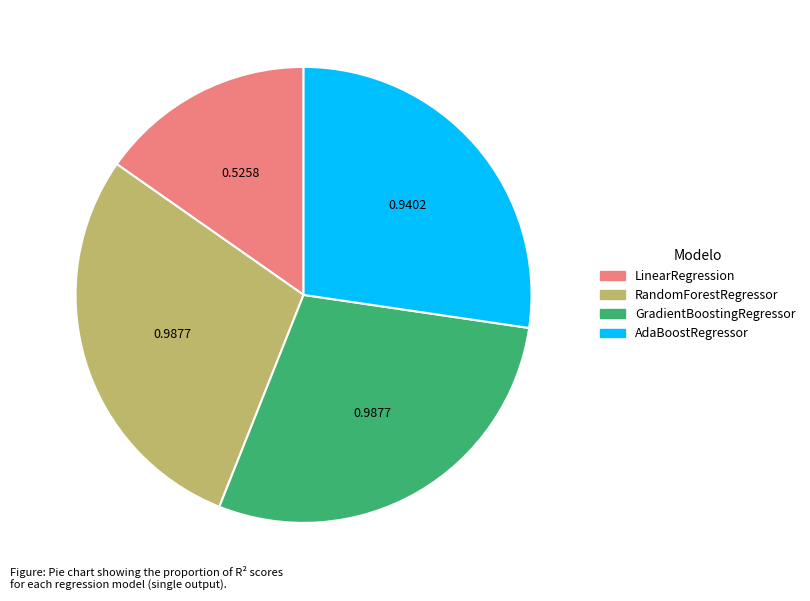

Is there any slice that represents more than half of the pie?

No